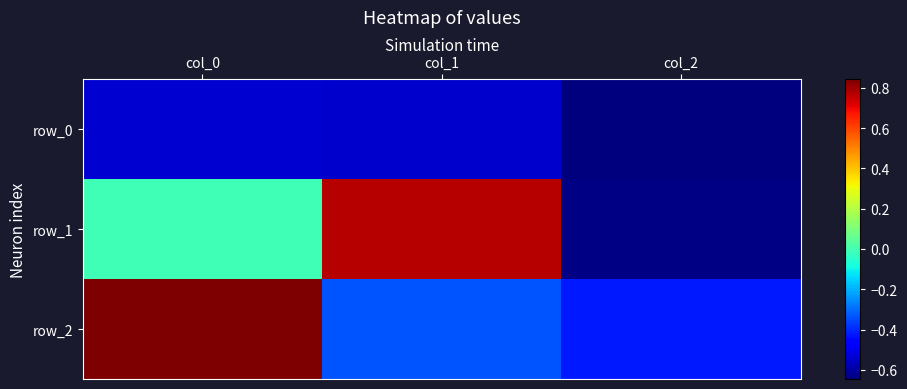

The row_2 series shows -0.4 at col_2. True or false?

True